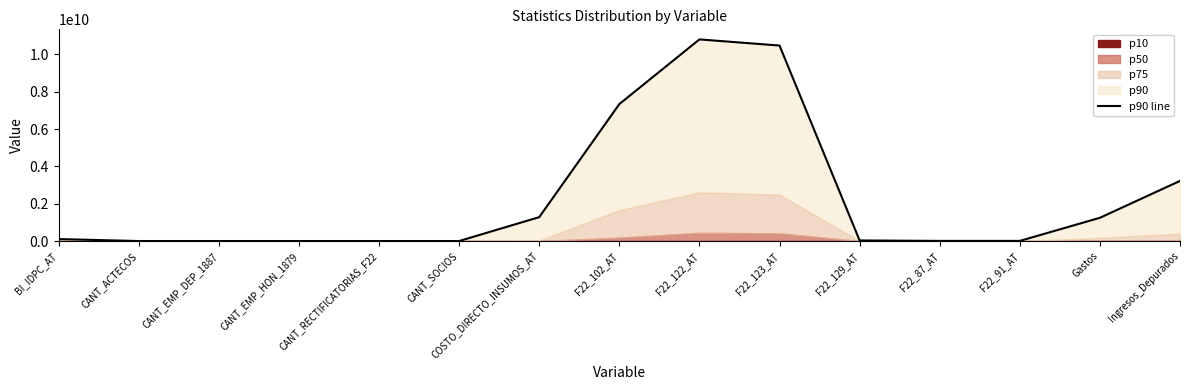

List the labels in order of value, smallest first.

CANT_RECTIFICATORIAS_F22, CANT_ACTECOS, CANT_SOCIOS, CANT_EMP_DEP_1887, CANT_EMP_HON_1879, F22_91_AT, F22_87_AT, F22_129_AT, BI_IDPC_AT, Gastos, COSTO_DIRECTO_INSUMOS_AT, Ingresos_Depurados, F22_102_AT, F22_123_AT, F22_122_AT